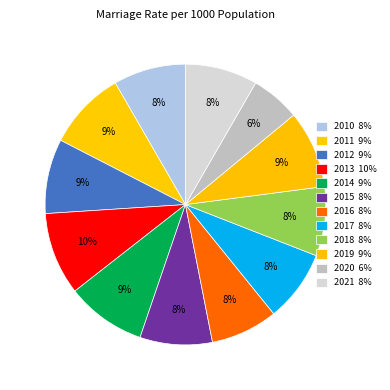

Which slice is the smallest?

2020